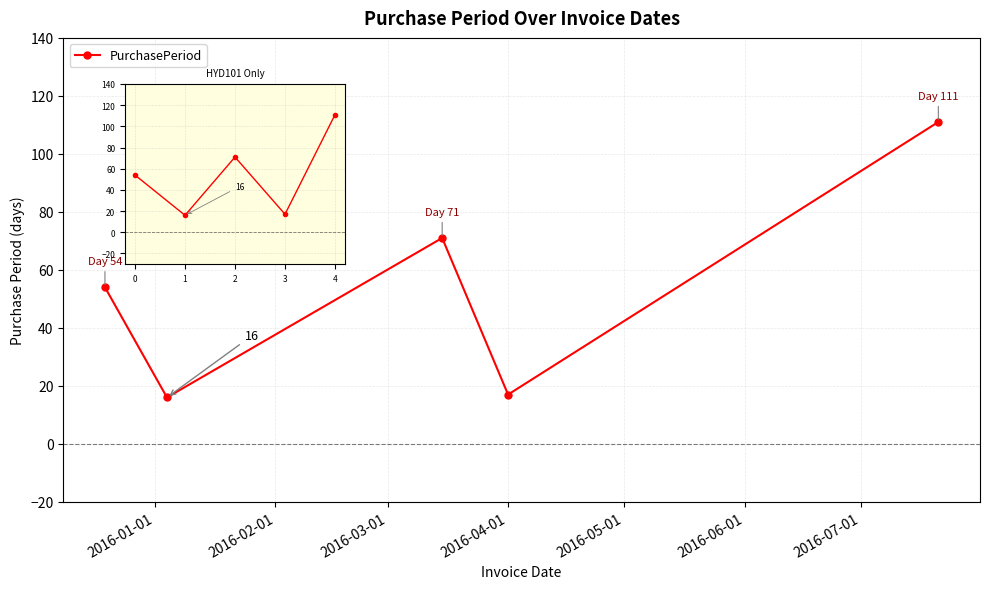

Approximately how many times larger is the value at 2 compared to 0?

1.3